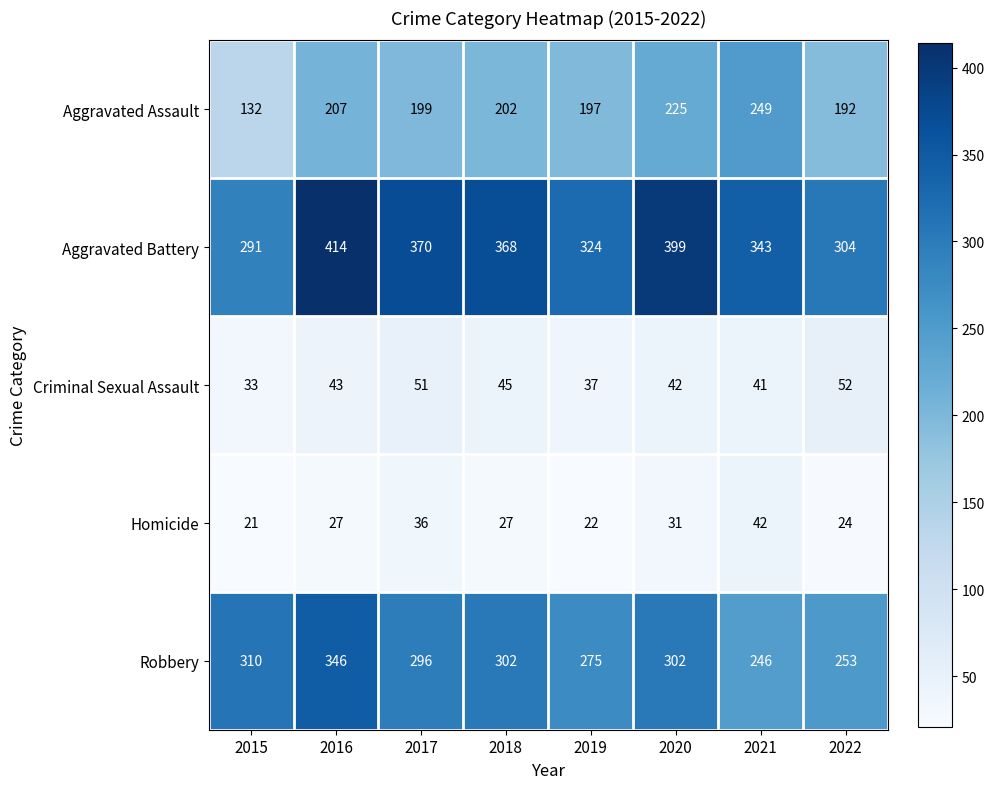

What is the difference between the maximum and second lowest values in the Aggravated Battery series?

110